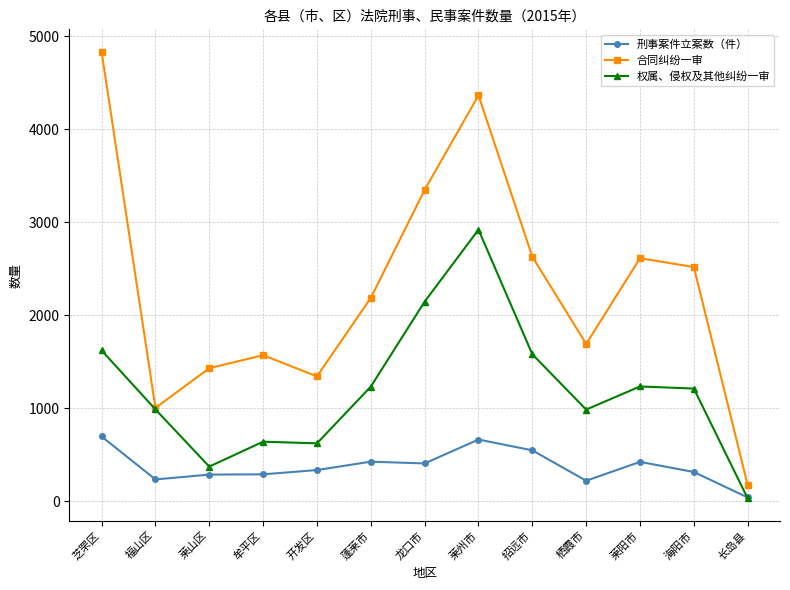

At which category is the sum across all series the highest?

莱州市